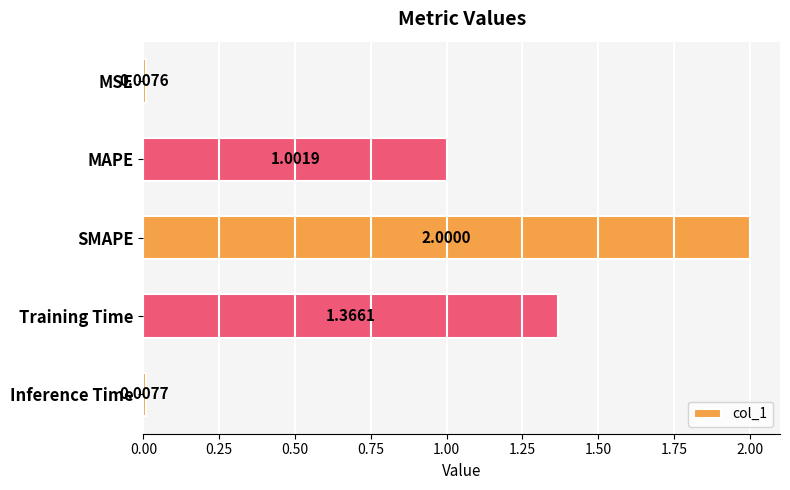

Which category has the highest value across all series?

SMAPE